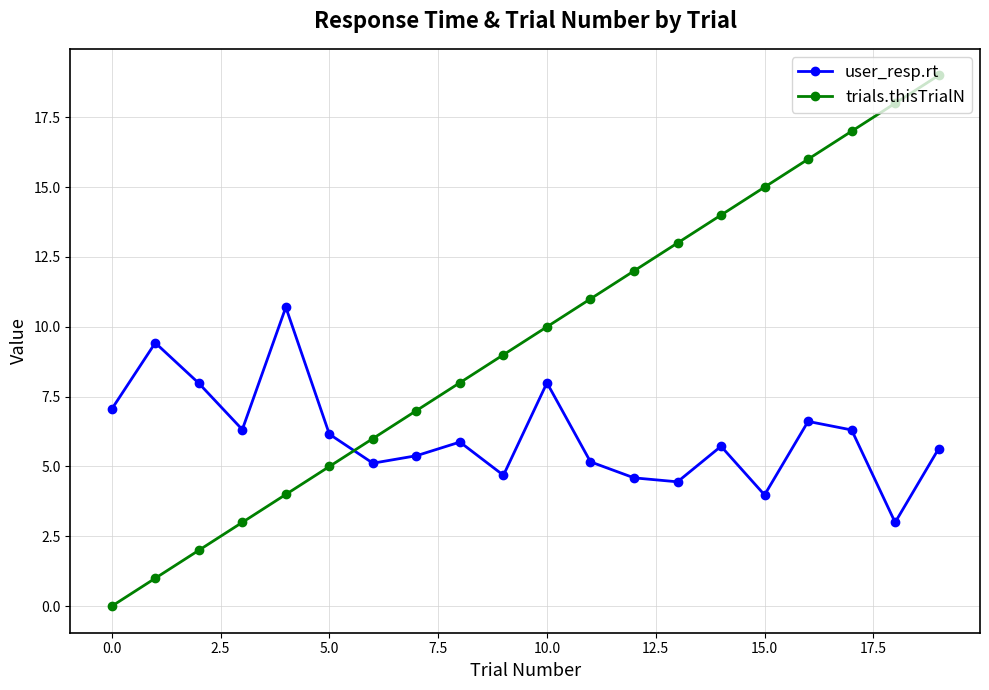

True or false: user_resp.rt and trials.thisTrialN intersect in this chart.

True